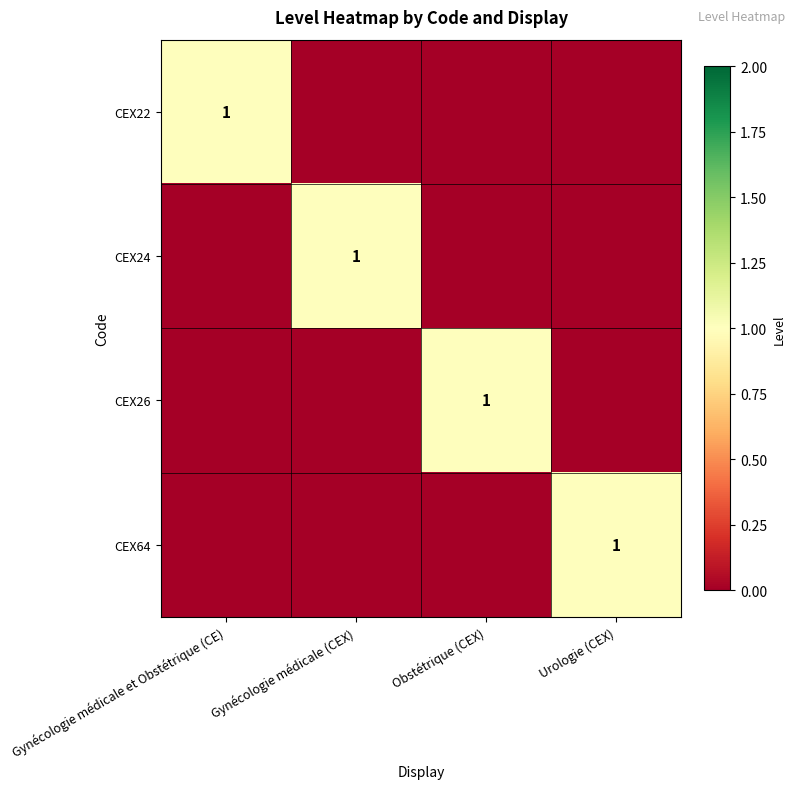

The CEX64 series shows 1 at Urologie (CEX). True or false?

True